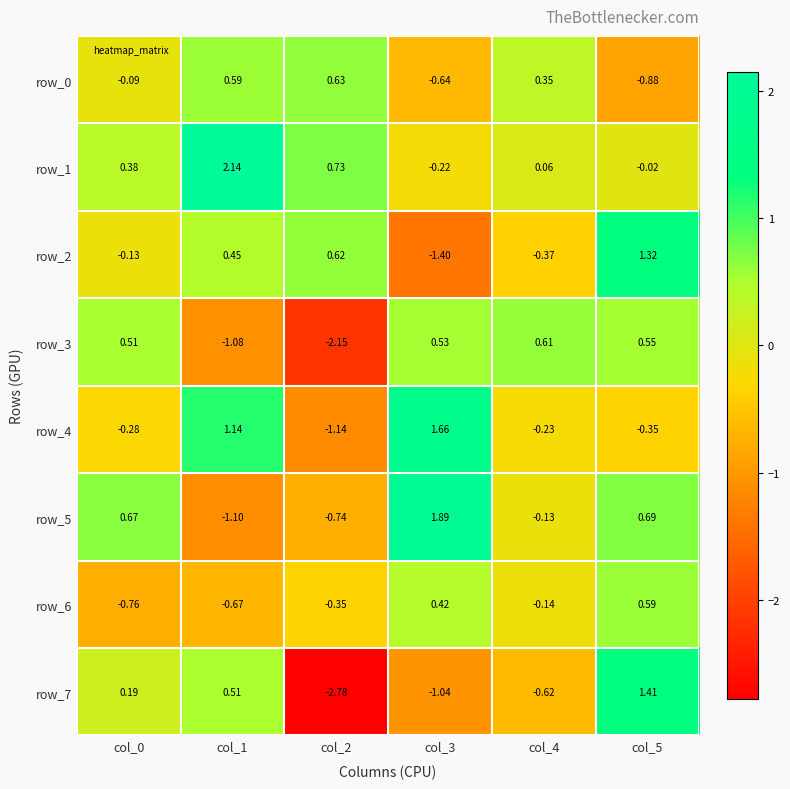

Is the value of row_1 at col_2 greater than the value of row_6 at col_5?

Yes